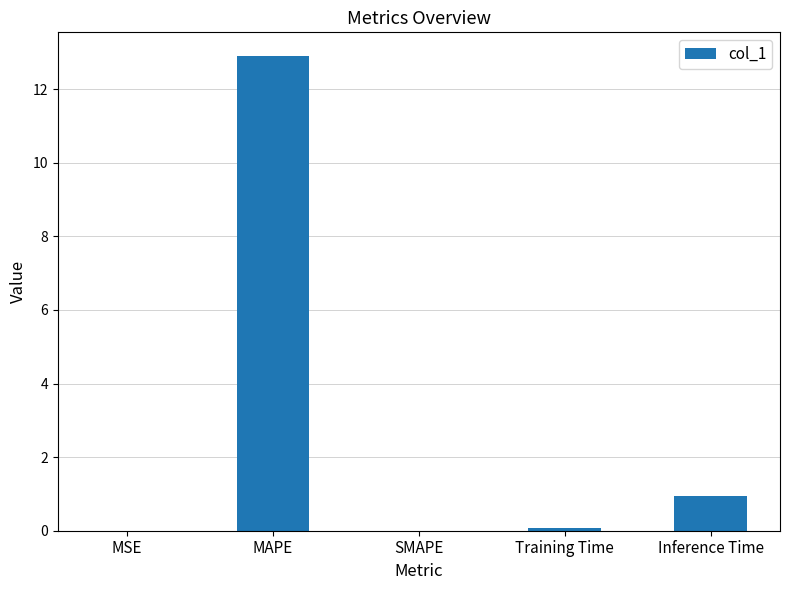

What is the change in value from MSE to MAPE?

+12.9